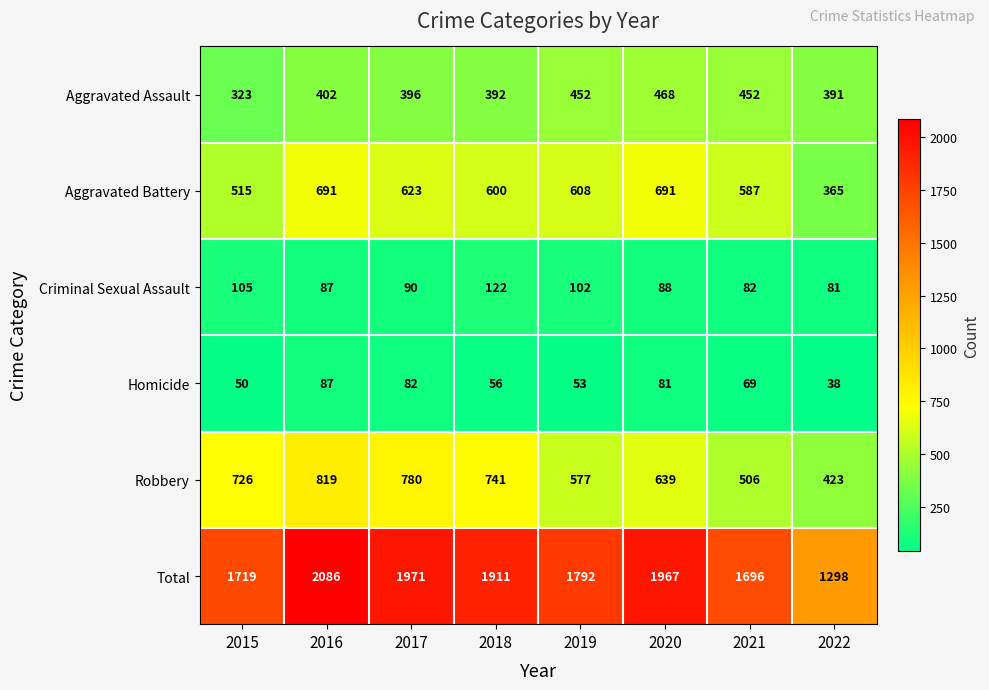

Where is Robbery nearest to the value 621?

2020